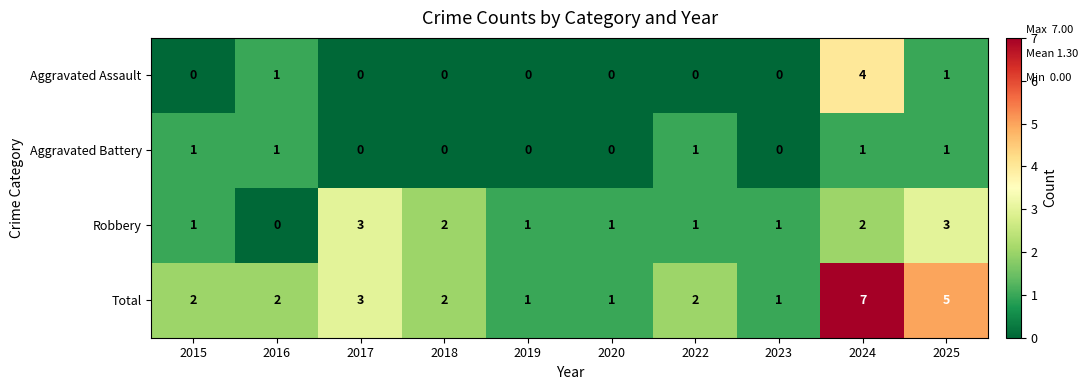

What is the average value of the Total series?

3